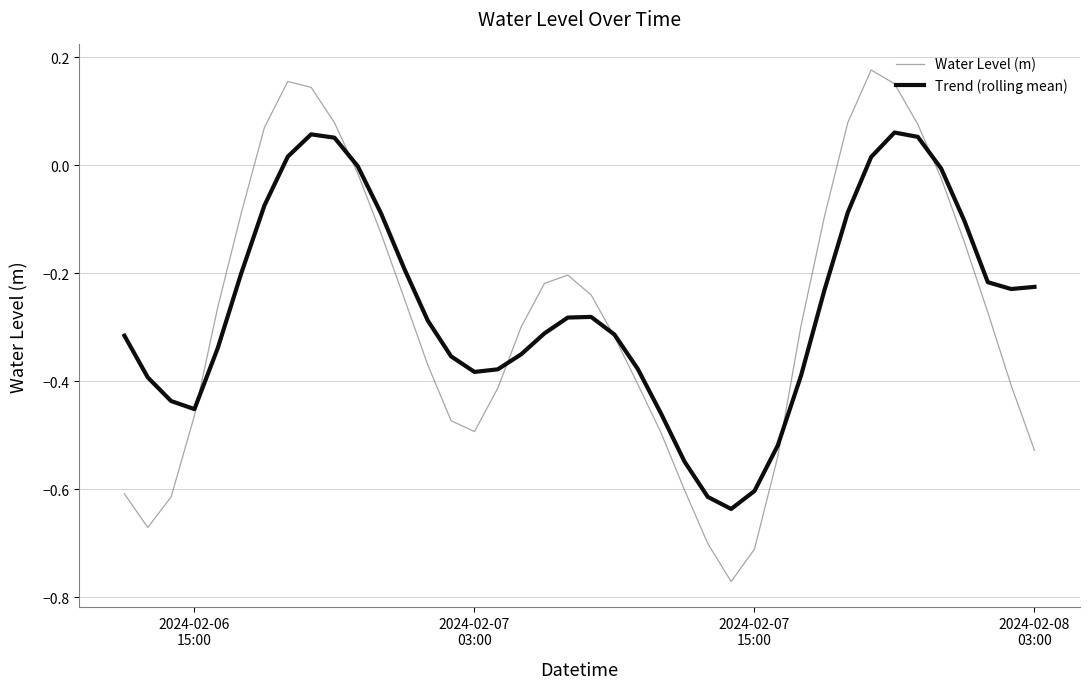

Which series ends up on top after the final intersection of Water Level (m) and Trend (rolling mean)?

Trend (rolling mean)